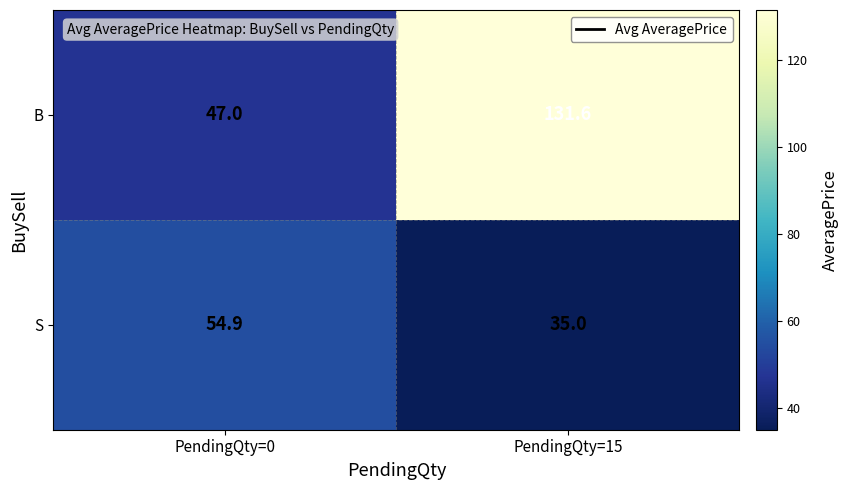

Reading right to left, transcribe all the data shown in this chart.

B: 131.6	47.0
S: 35.0	54.9